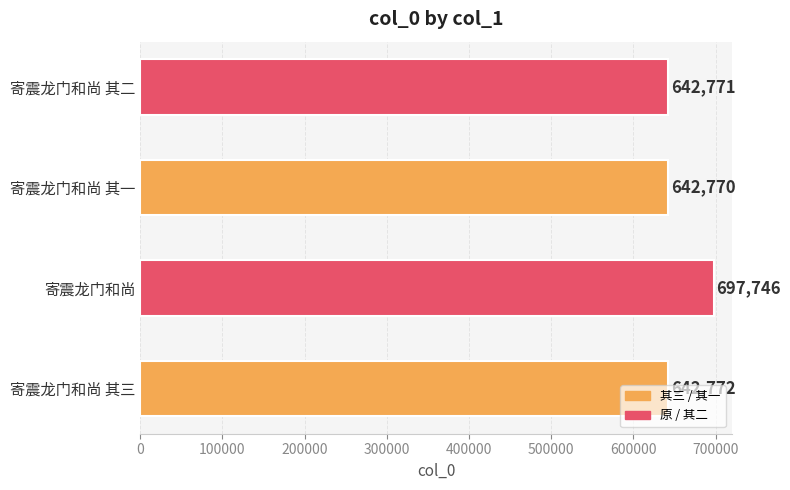

Where is the data nearest to the value 670258?

寄震龙门和尚 其三